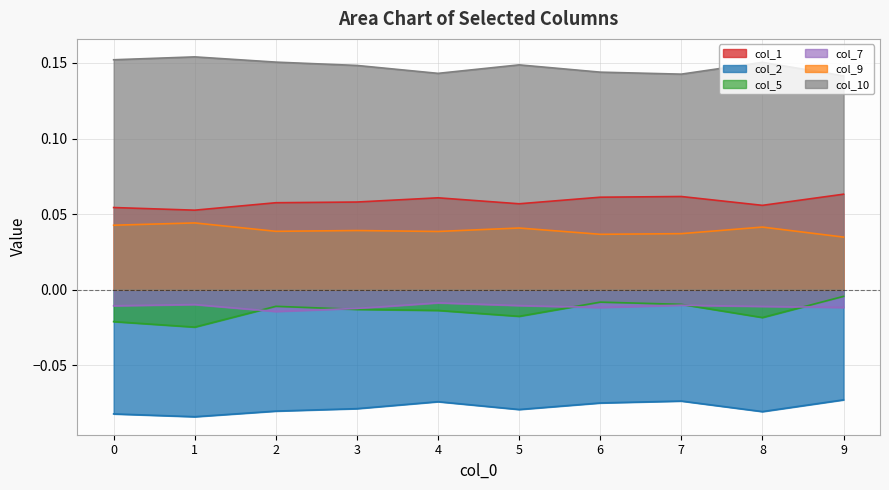

Where is col_5 nearest to the value 0?

9